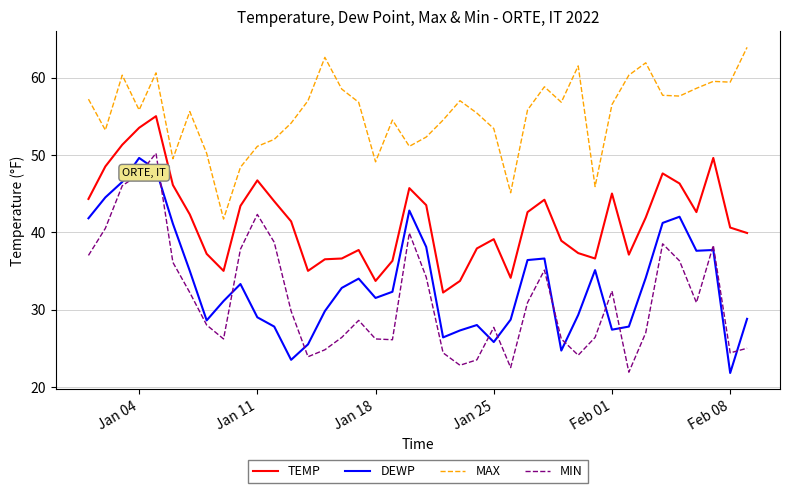

What is the minimum value shown in the chart?

21.8